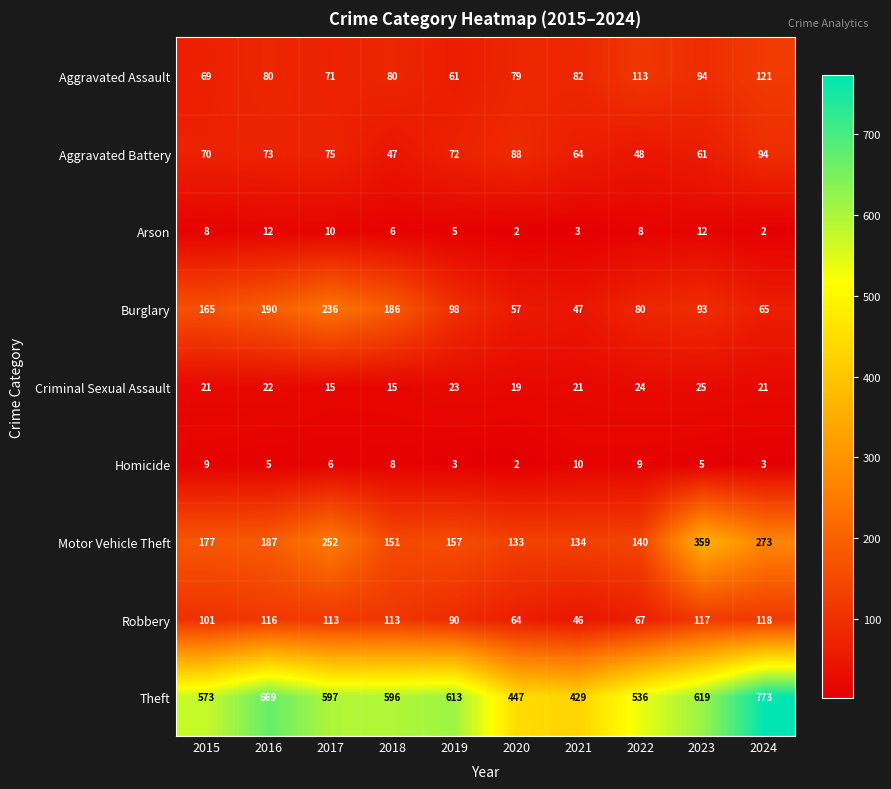

What is the sum of all Aggravated Assault values?

850